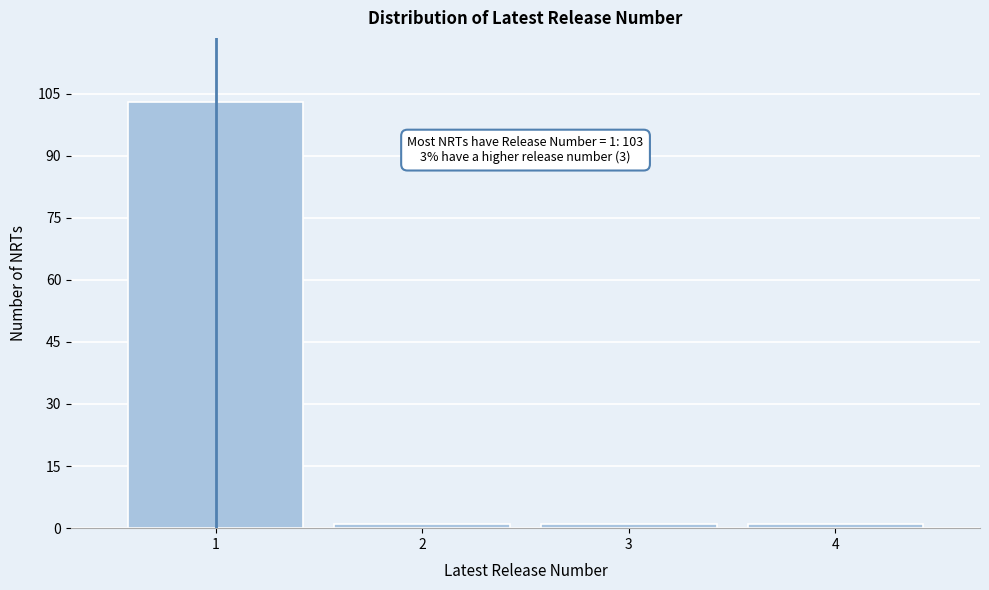

Which range on the x-axis has the tallest bar?

0.5 to 1.5